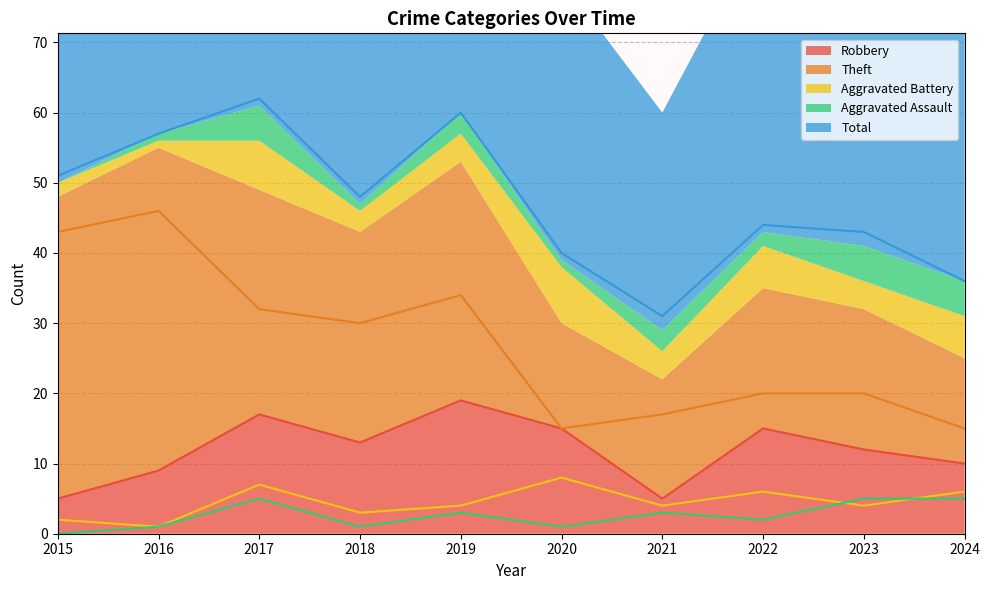

What are all the series names shown in the legend?

Robbery, Theft, Aggravated Battery, Aggravated Assault, Total